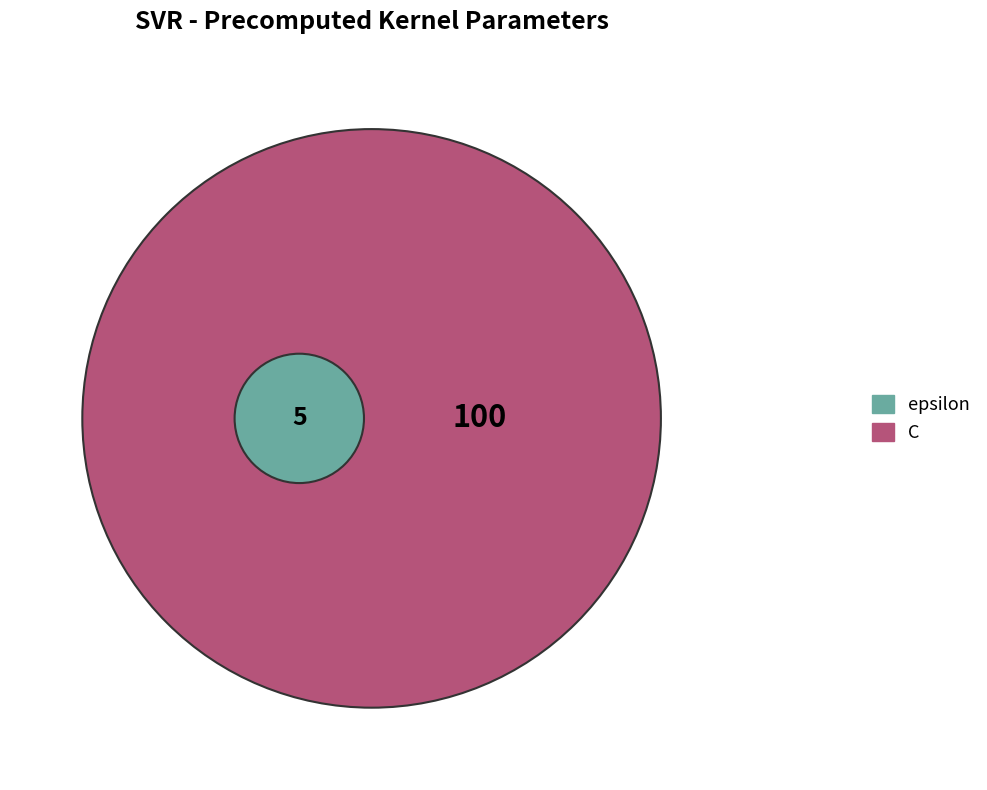

Rank the categories by value from highest to lowest.

C, epsilon